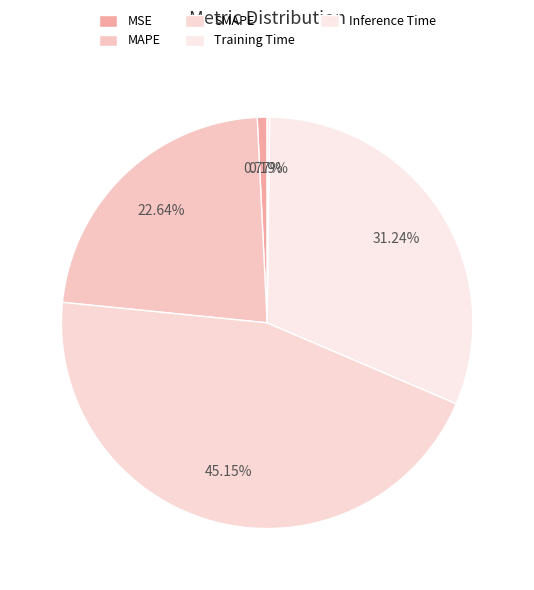

What is the change in value from SMAPE to Inference Time?

-2.0